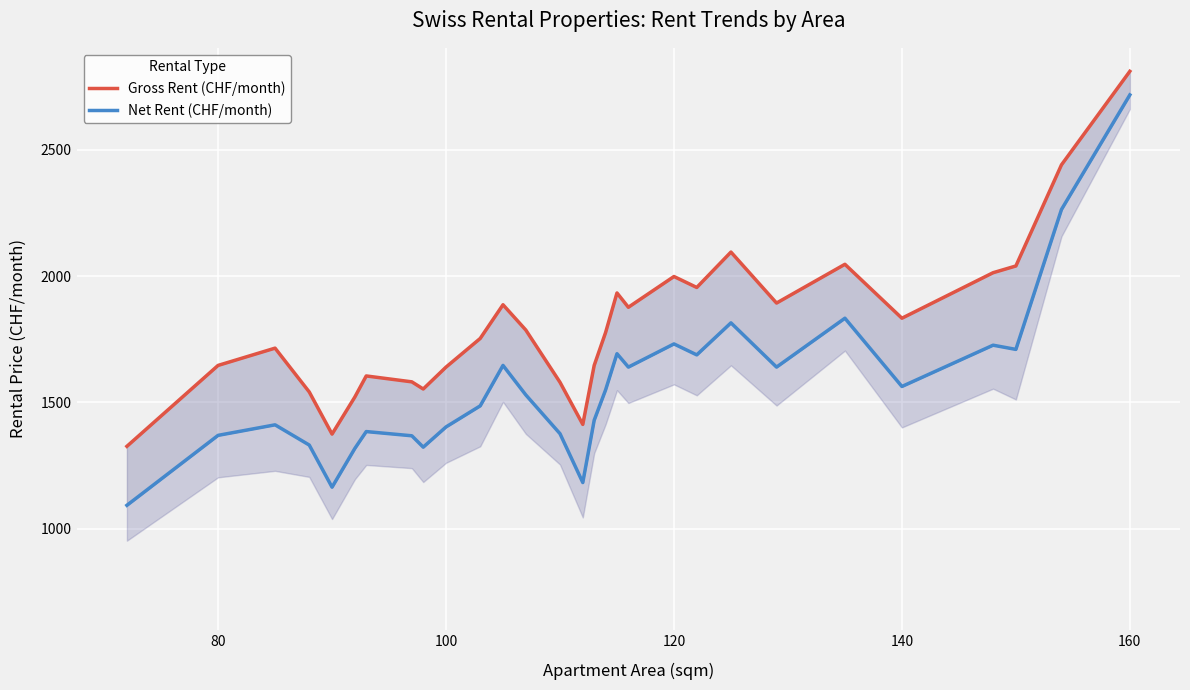

How many data points in Gross Rent (CHF/month) are less than 1776?

14